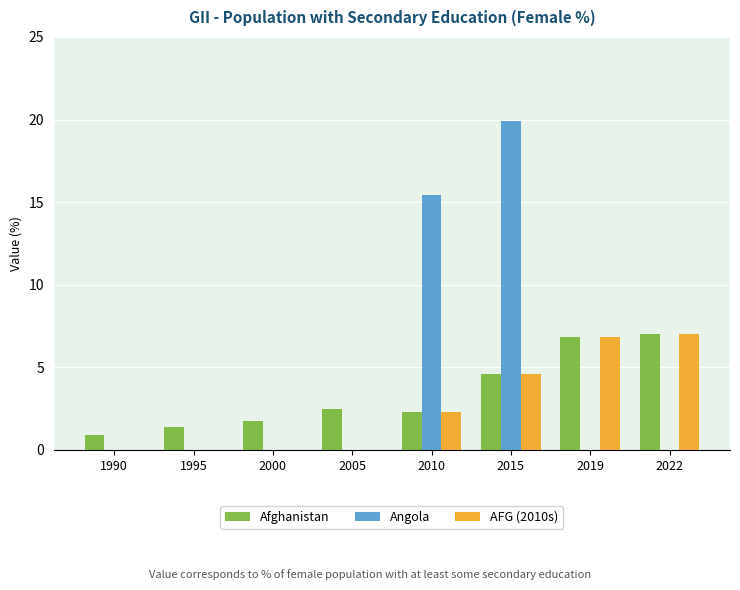

Which series has the largest total across all categories?

Angola